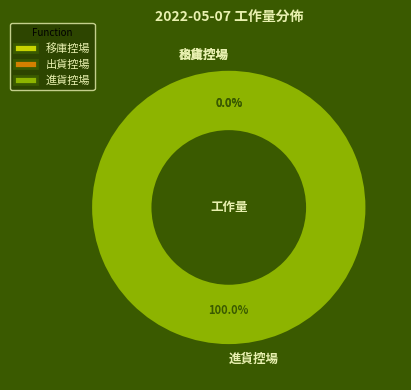

Count the number of slices in the pie.

8